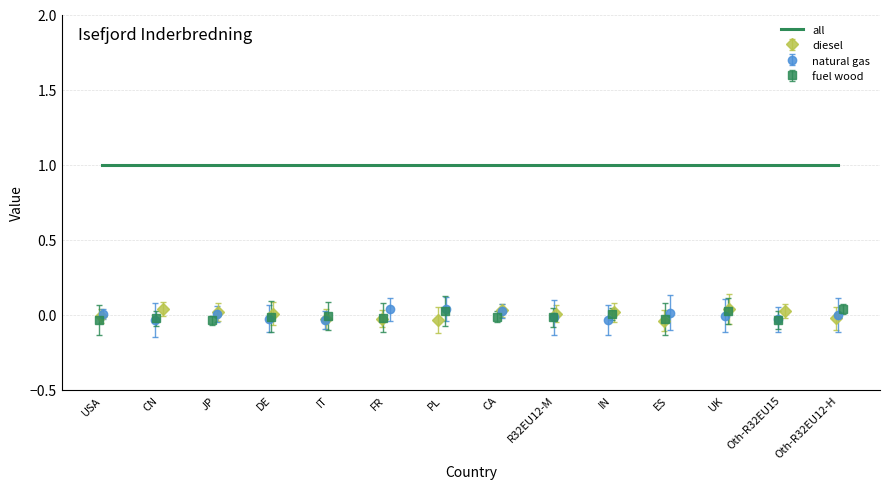

Is the value of natural gas at Oth-R32EU12-H greater than the value of all at FR?

No